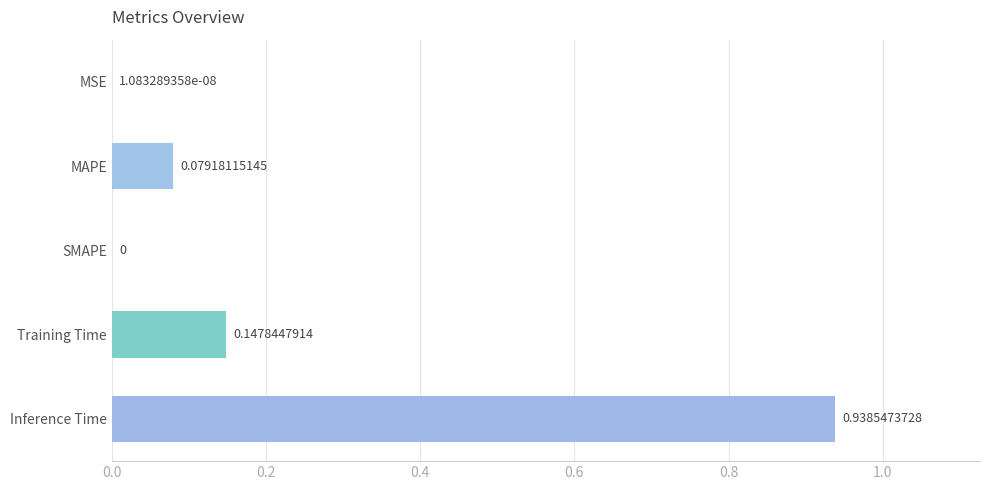

At which label is the value closest to 0?

SMAPE